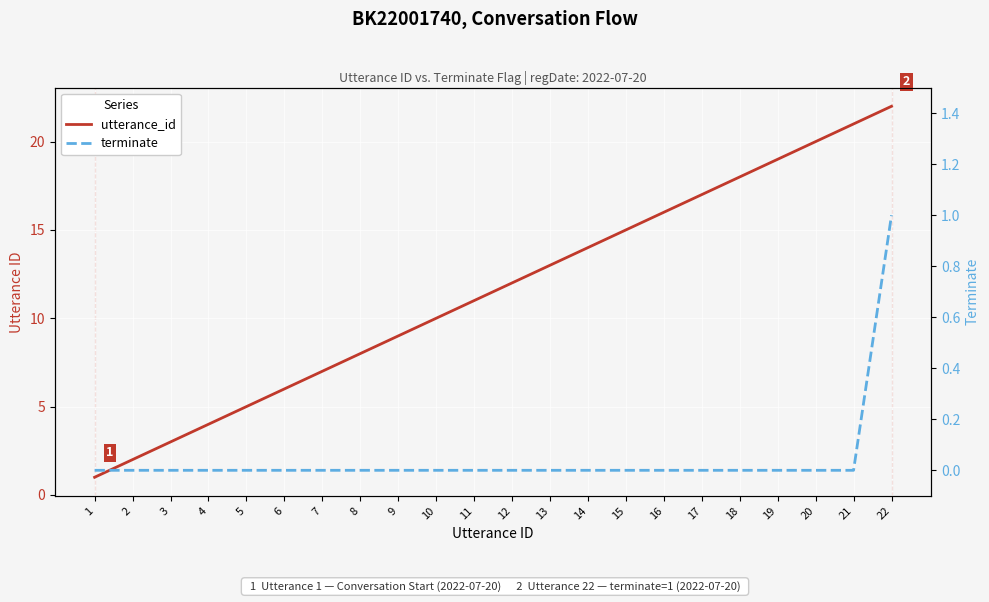

How many categories are shown in the chart?

22